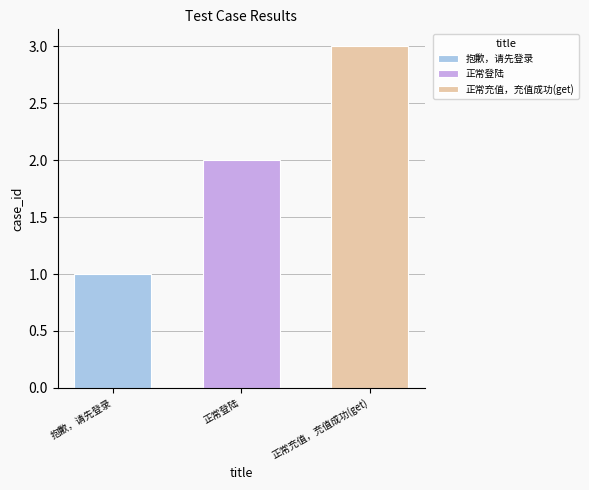

Which series has the largest range (max minus min)?

抱歉，请先登录